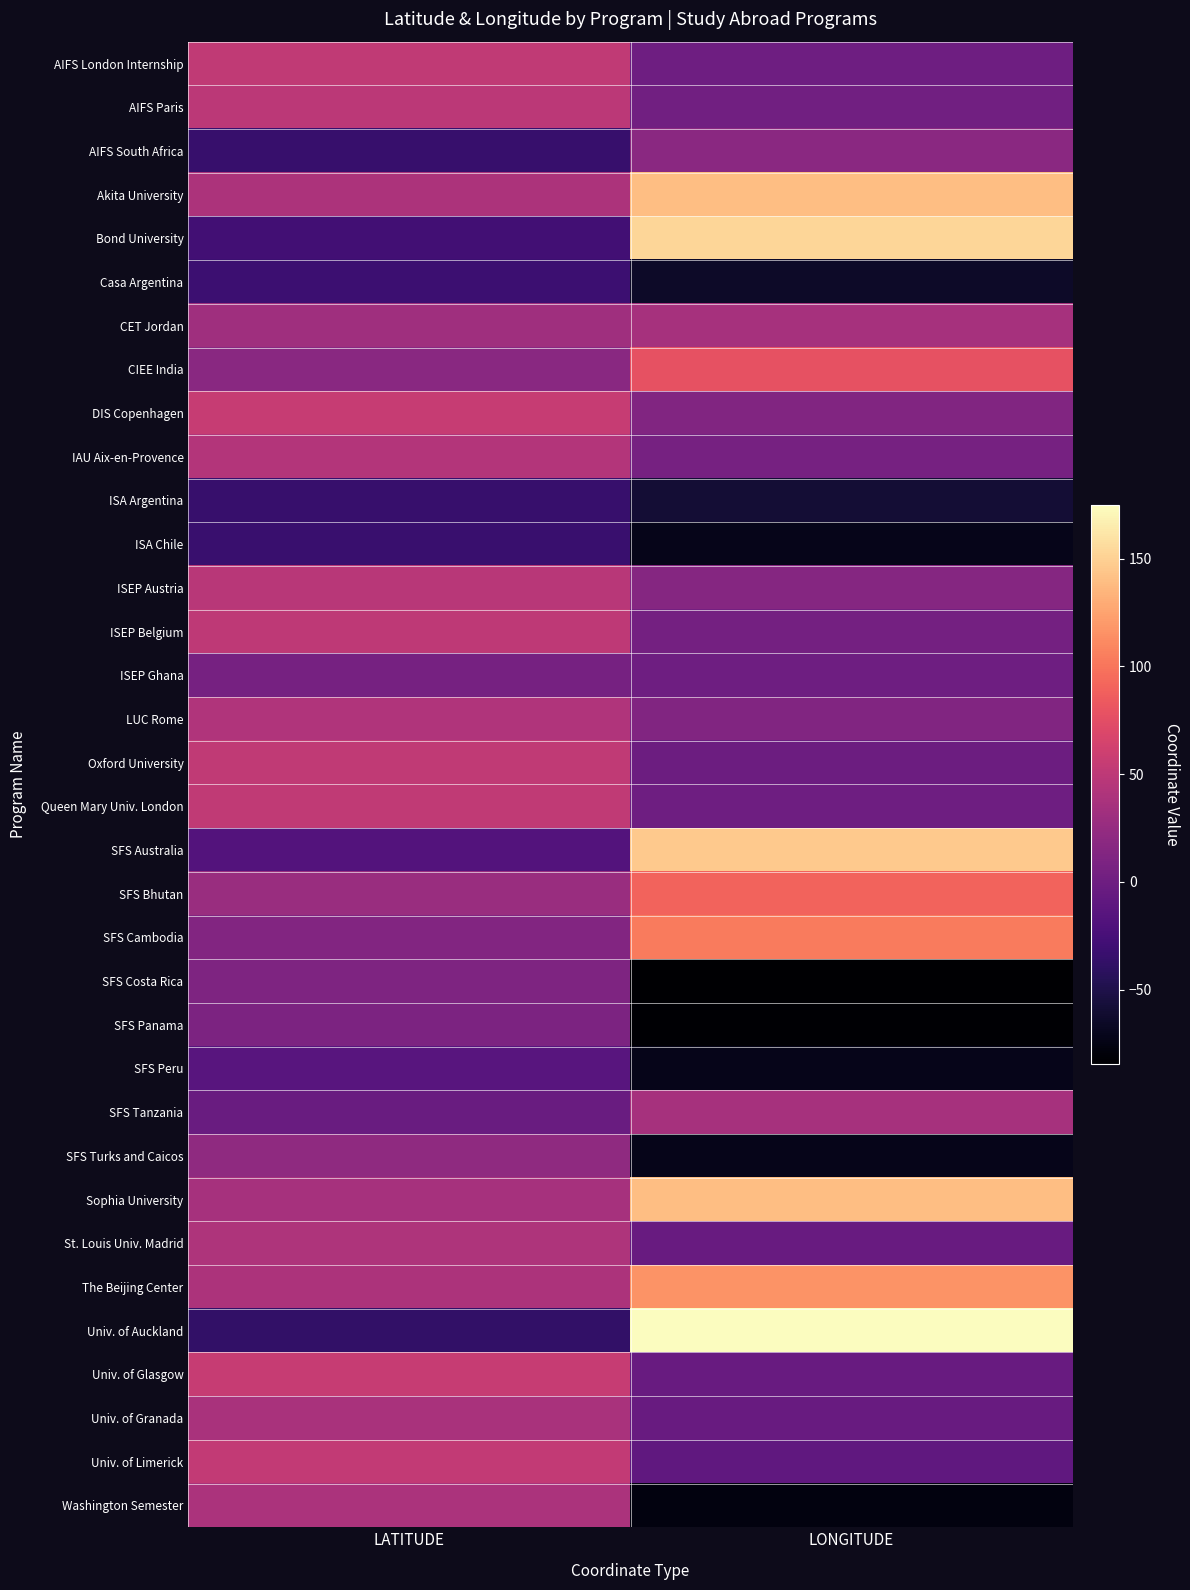

Reading left to right, transcribe all the data shown in this chart.

AIFS London Internship: LATITUDE=51.5	LONGITUDE=-0.1
AIFS Paris: LATITUDE=48.9	LONGITUDE=2.4
AIFS South Africa: LATITUDE=-33.9	LONGITUDE=18.9
Akita University: LATITUDE=39.7	LONGITUDE=140.1
Bond University: LATITUDE=-28.1	LONGITUDE=153.4
Casa Argentina: LATITUDE=-31.4	LONGITUDE=-64.2
CET Jordan: LATITUDE=31.9	LONGITUDE=35.9
CIEE India: LATITUDE=17.4	LONGITUDE=78.5
DIS Copenhagen: LATITUDE=55.7	LONGITUDE=12.6
IAU Aix-en-Provence: LATITUDE=43.5	LONGITUDE=5.4
ISA Argentina: LATITUDE=-34.6	LONGITUDE=-58.4
ISA Chile: LATITUDE=-33.0	LONGITUDE=-71.6
ISEP Austria: LATITUDE=47.1	LONGITUDE=15.4
ISEP Belgium: LATITUDE=50.9	LONGITUDE=4.4
ISEP Ghana: LATITUDE=5.6	LONGITUDE=-0.2
LUC Rome: LATITUDE=41.9	LONGITUDE=12.5
Oxford University: LATITUDE=51.8	LONGITUDE=-1.3
Queen Mary Univ. London: LATITUDE=51.5	LONGITUDE=-0.1
SFS Australia: LATITUDE=-17.3	LONGITUDE=145.5
SFS Bhutan: LATITUDE=27.6	LONGITUDE=90.7
SFS Cambodia: LATITUDE=13.4	LONGITUDE=103.9
SFS Costa Rica: LATITUDE=10.0	LONGITUDE=-84.4
SFS Panama: LATITUDE=9.4	LONGITUDE=-82.5
SFS Peru: LATITUDE=-13.5	LONGITUDE=-72.0
SFS Tanzania: LATITUDE=-3.3	LONGITUDE=35.7
SFS Turks and Caicos: LATITUDE=21.5	LONGITUDE=-71.5
Sophia University: LATITUDE=35.7	LONGITUDE=139.7
St. Louis Univ. Madrid: LATITUDE=40.4	LONGITUDE=-3.7
The Beijing Center: LATITUDE=39.9	LONGITUDE=116.4
Univ. of Auckland: LATITUDE=-36.8	LONGITUDE=174.8
Univ. of Glasgow: LATITUDE=55.9	LONGITUDE=-4.3
Univ. of Granada: LATITUDE=37.2	LONGITUDE=-3.6
Univ. of Limerick: LATITUDE=52.7	LONGITUDE=-8.6
Washington Semester: LATITUDE=38.9	LONGITUDE=-77.0